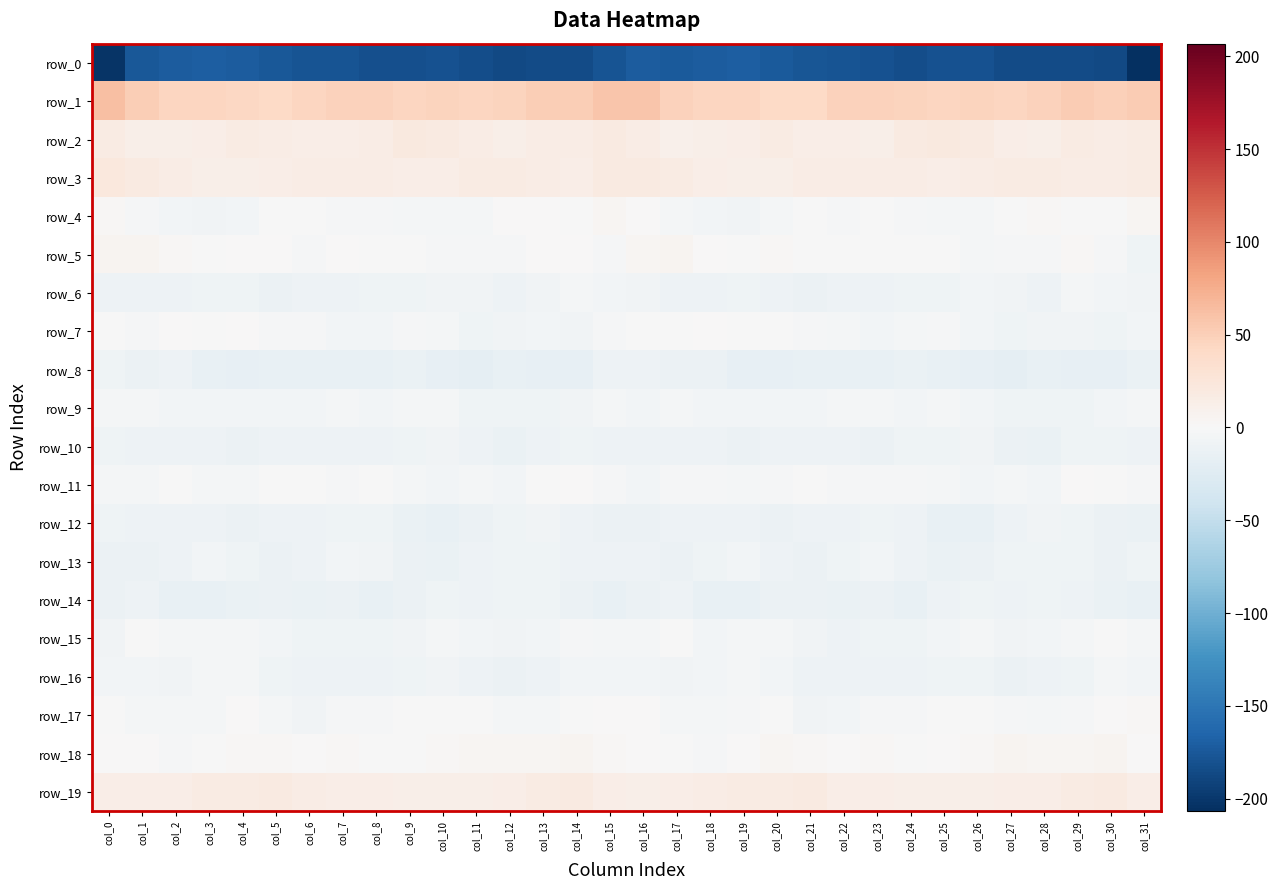

Between col_3 and col_2, which is larger?

col_3